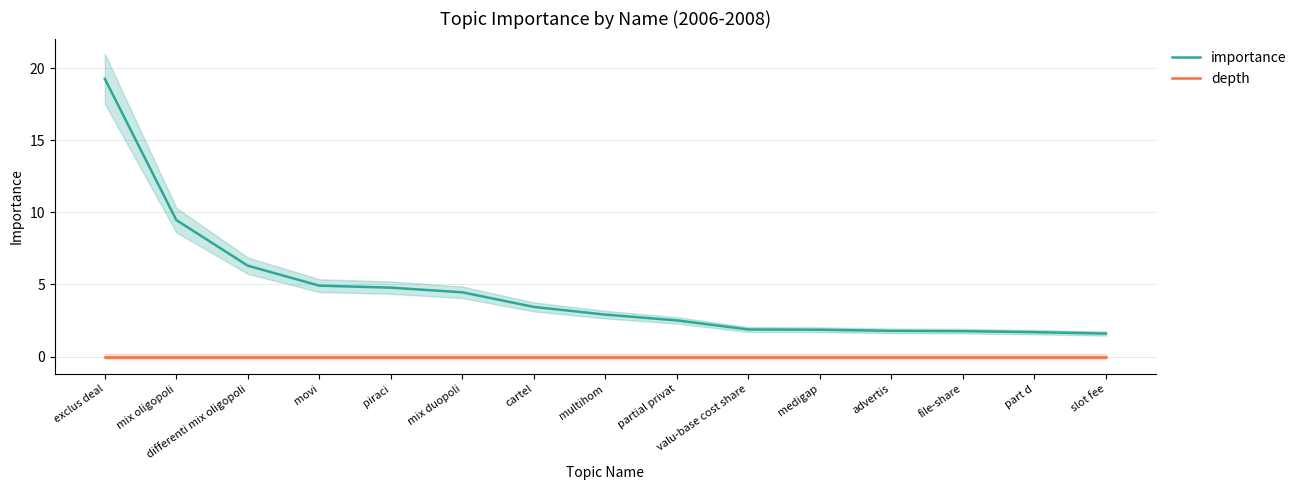

True or false: depth has more than 1 interior local peaks.

False